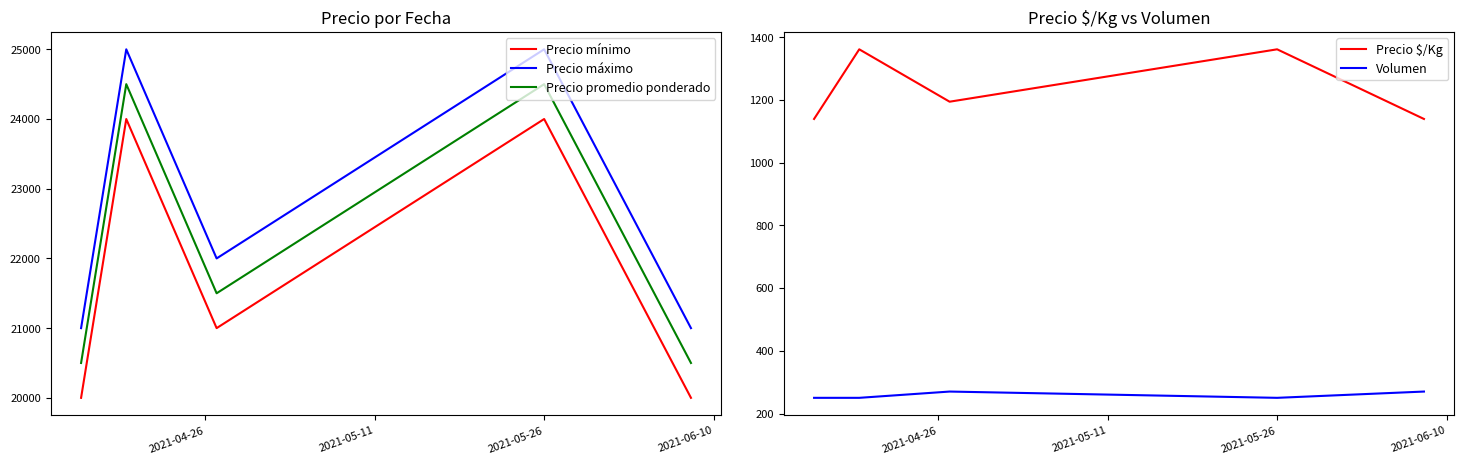

How many Precio promedio ponderado values are between 20500 and 24500?

5